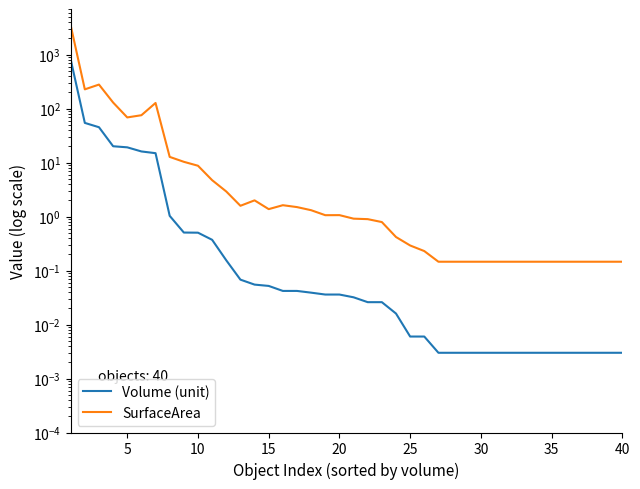

List the series in order of their overall mean, highest first.

SurfaceArea, Volume (unit)